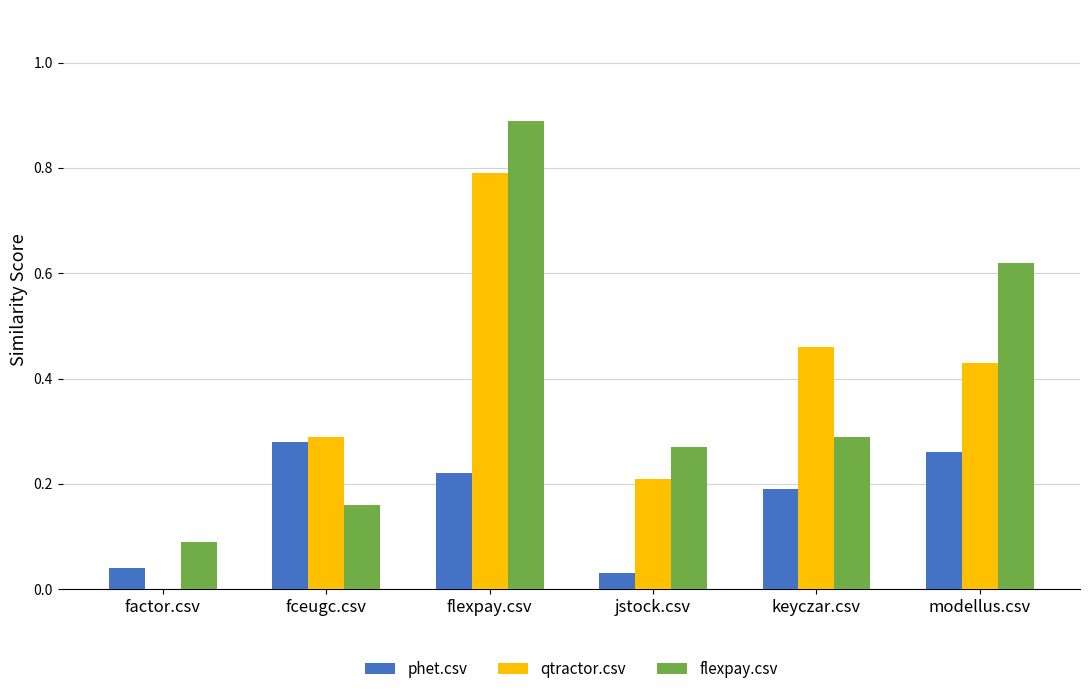

What is the sum of all phet.csv values?

1.0